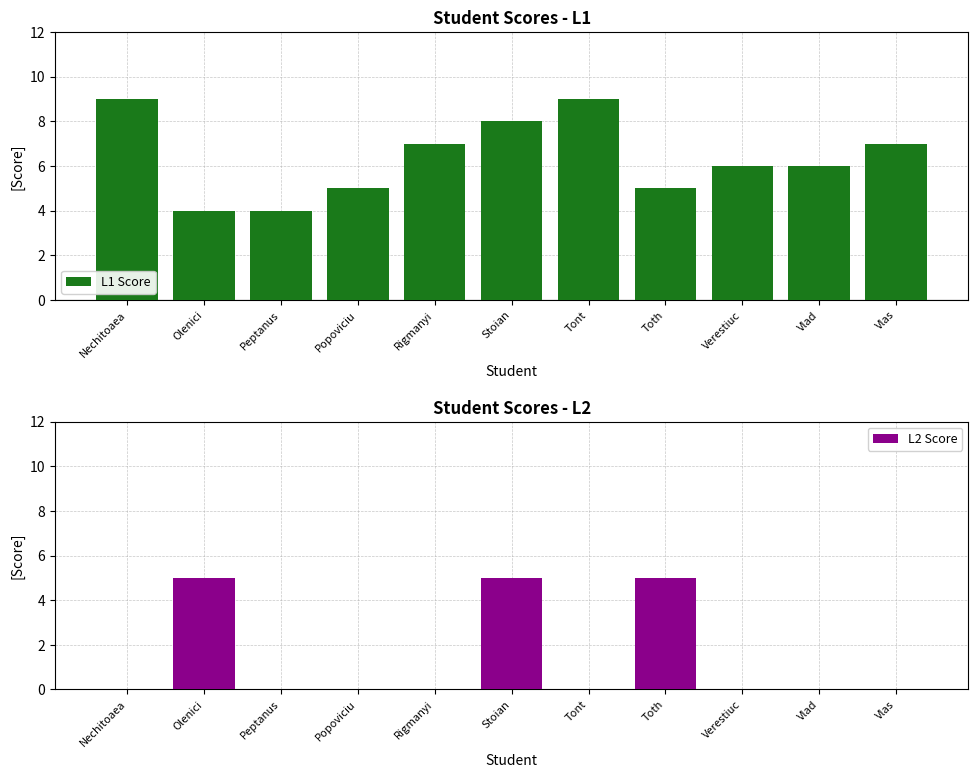

What is the highest value of the L1 Score series?

9